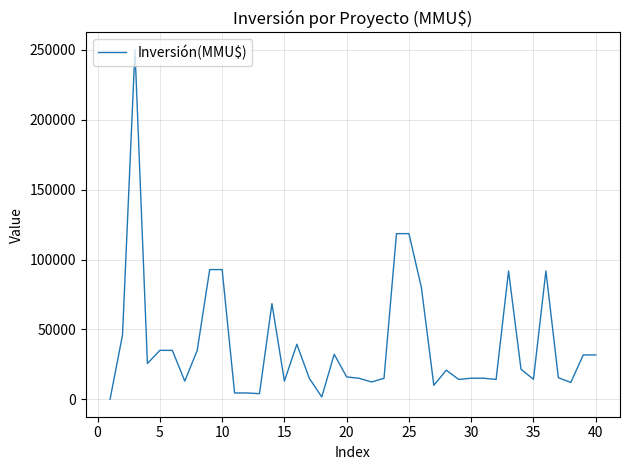

How many lines are shown in the chart?

1